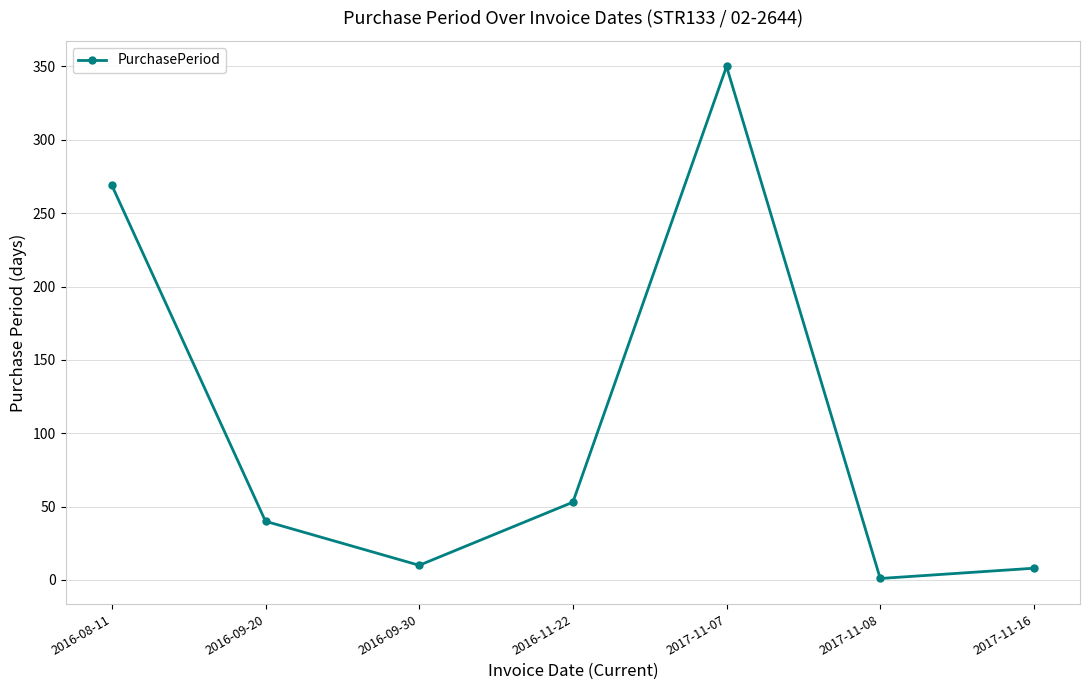

Which category has the lowest value across all series?

2017-11-08